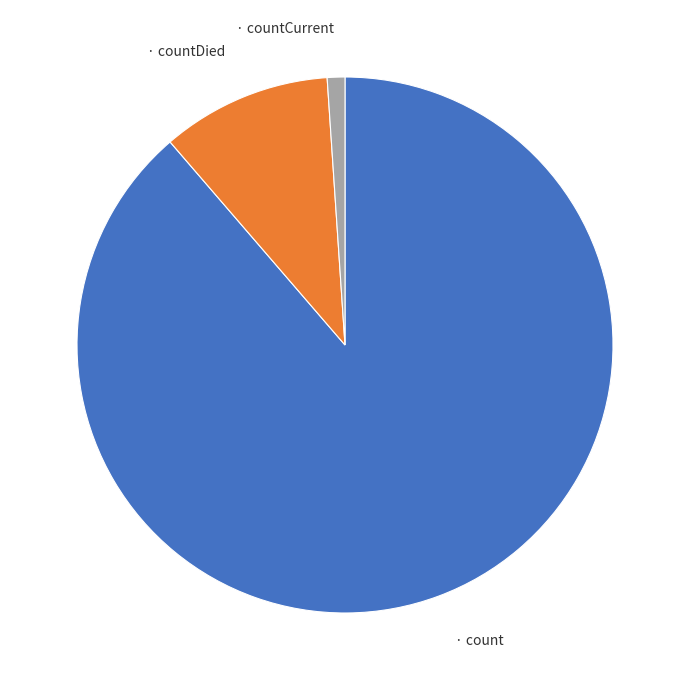

Does any single category account for the majority?

Yes